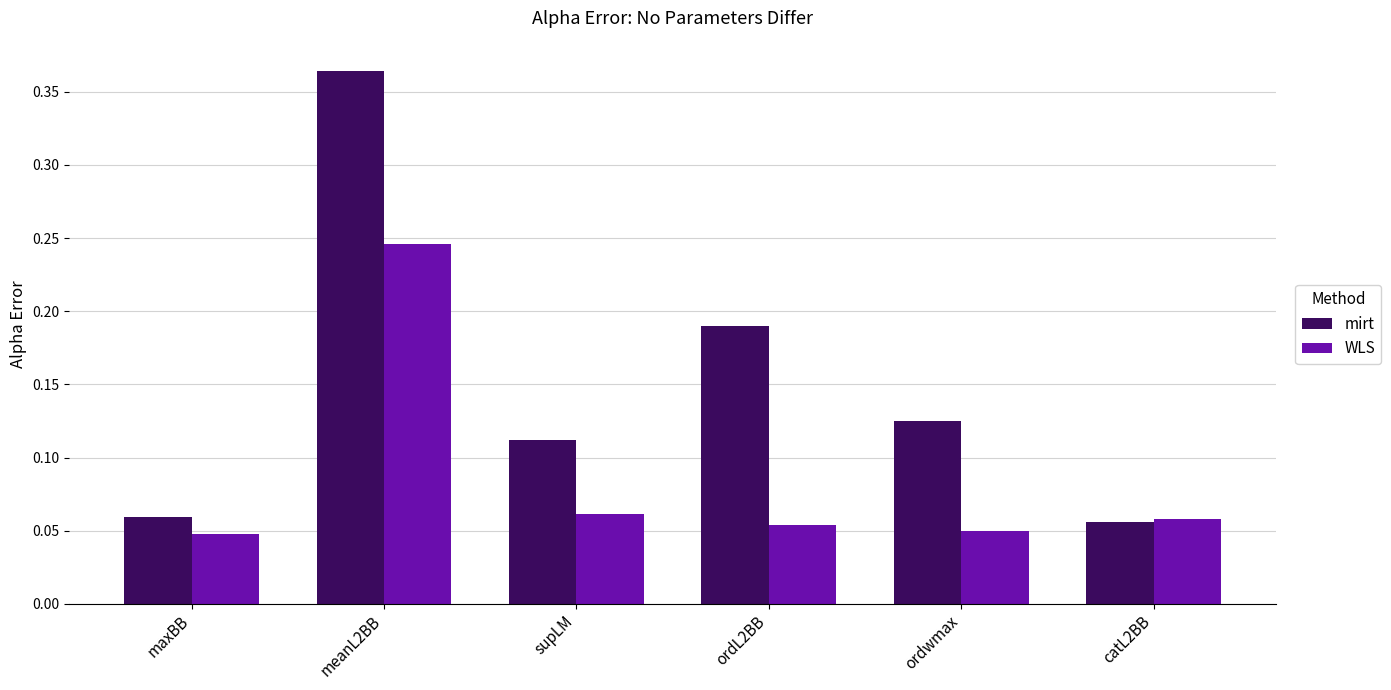

Which label corresponds to the largest value in the chart?

meanL2BB